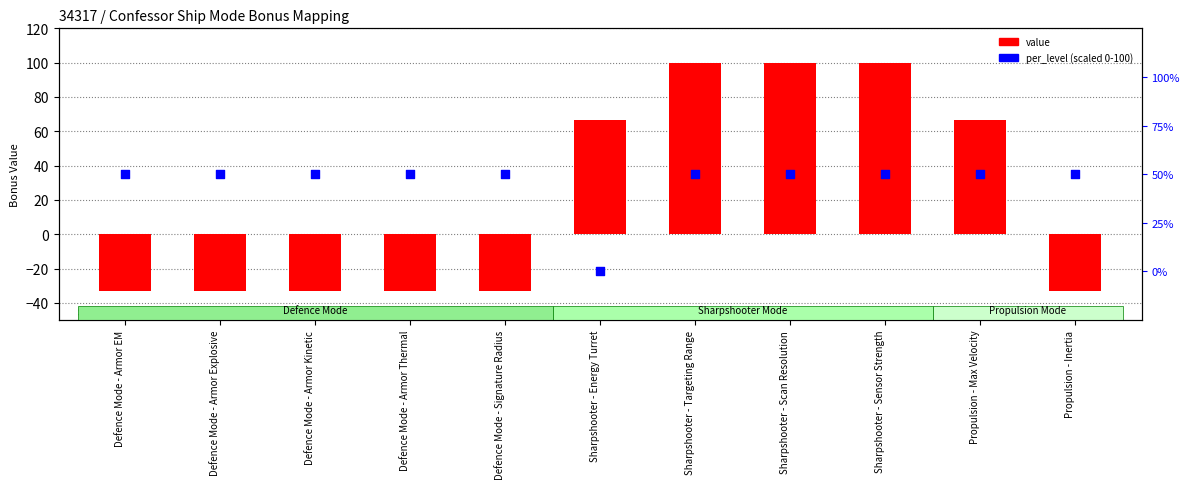

What are all the series names shown in the legend?

value, per_level (scaled)